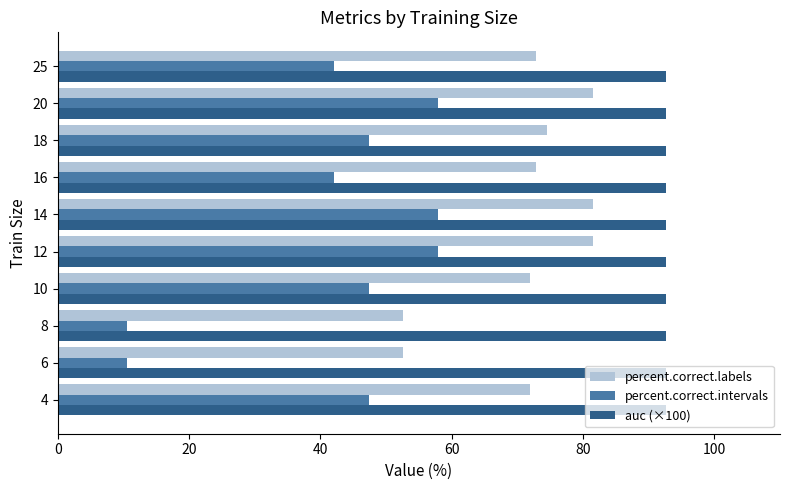

What is the sum of all percent.correct.intervals values?

421.1